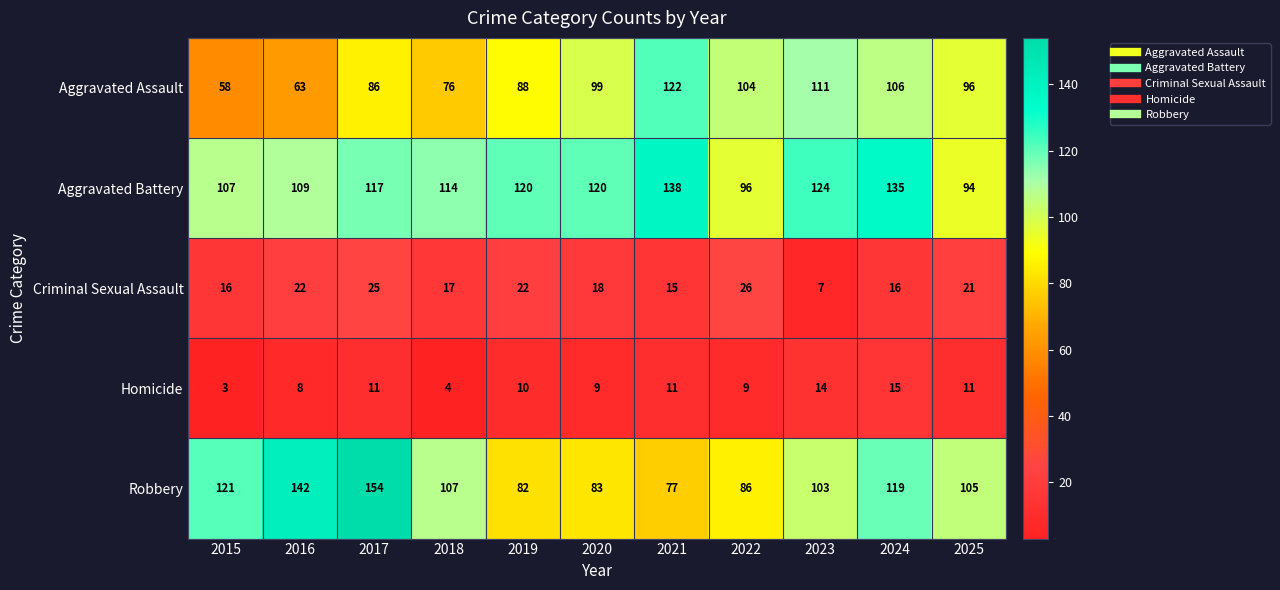

What is the total value across all series at 2018?

318